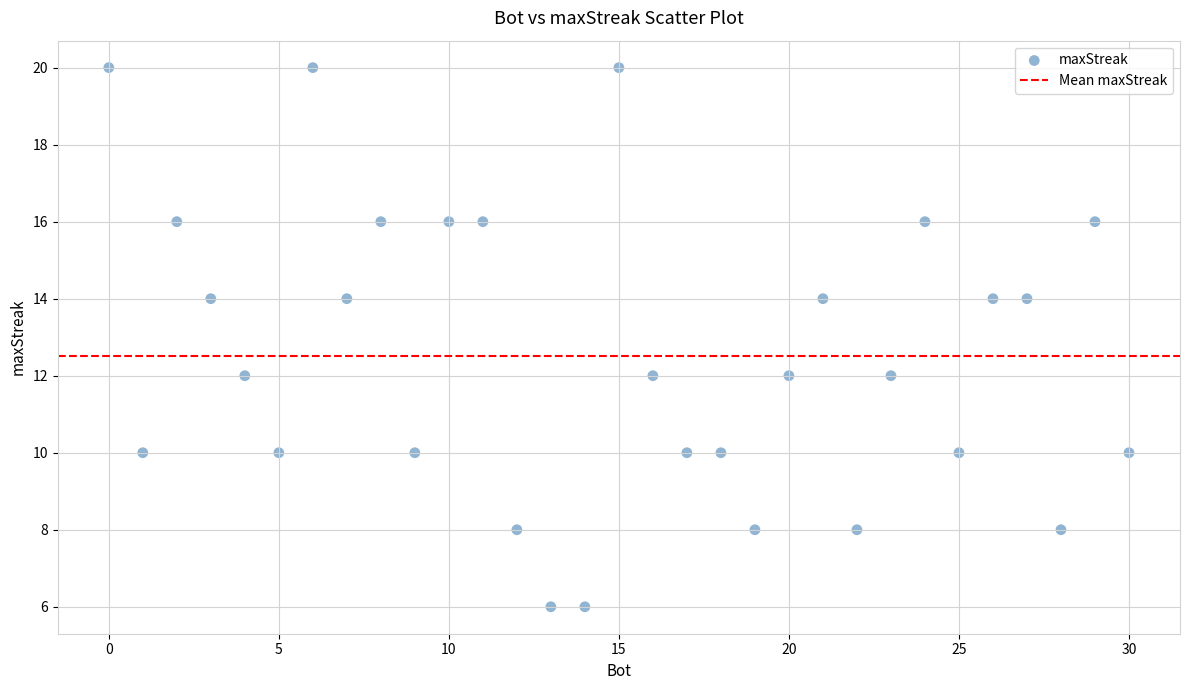

What is the range of Y values (max minus min)?

14